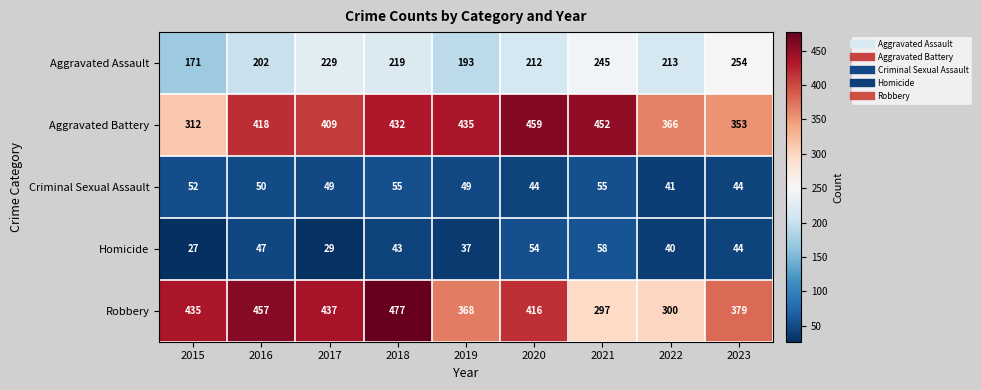

How many data points does each series have?

9